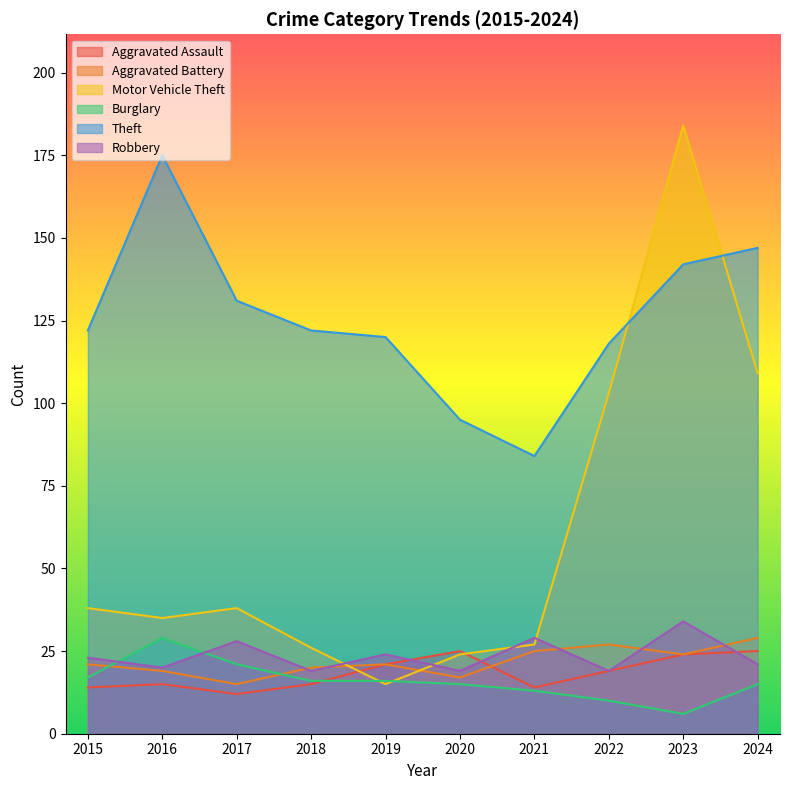

What is the sum of all Burglary values?

158